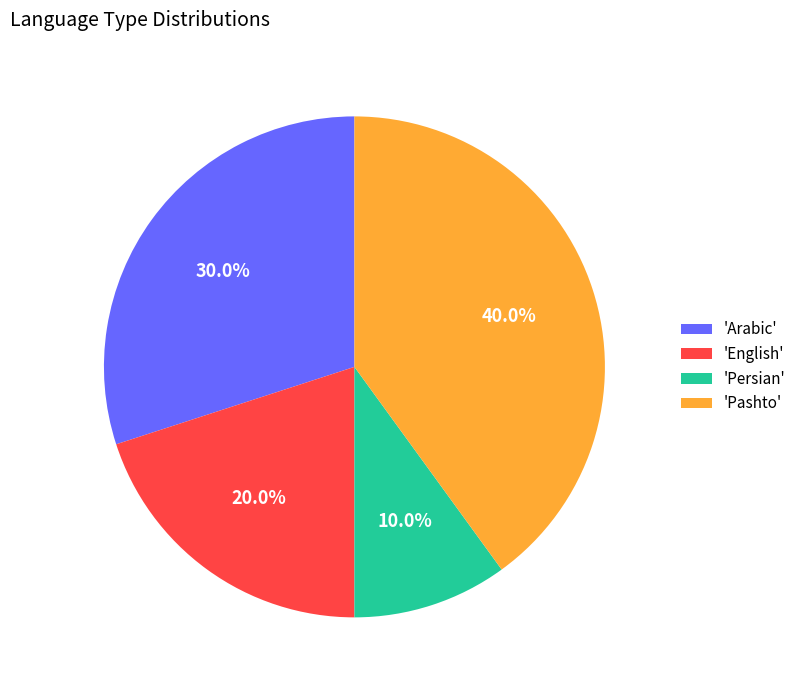

Is there a majority slice in this chart?

No